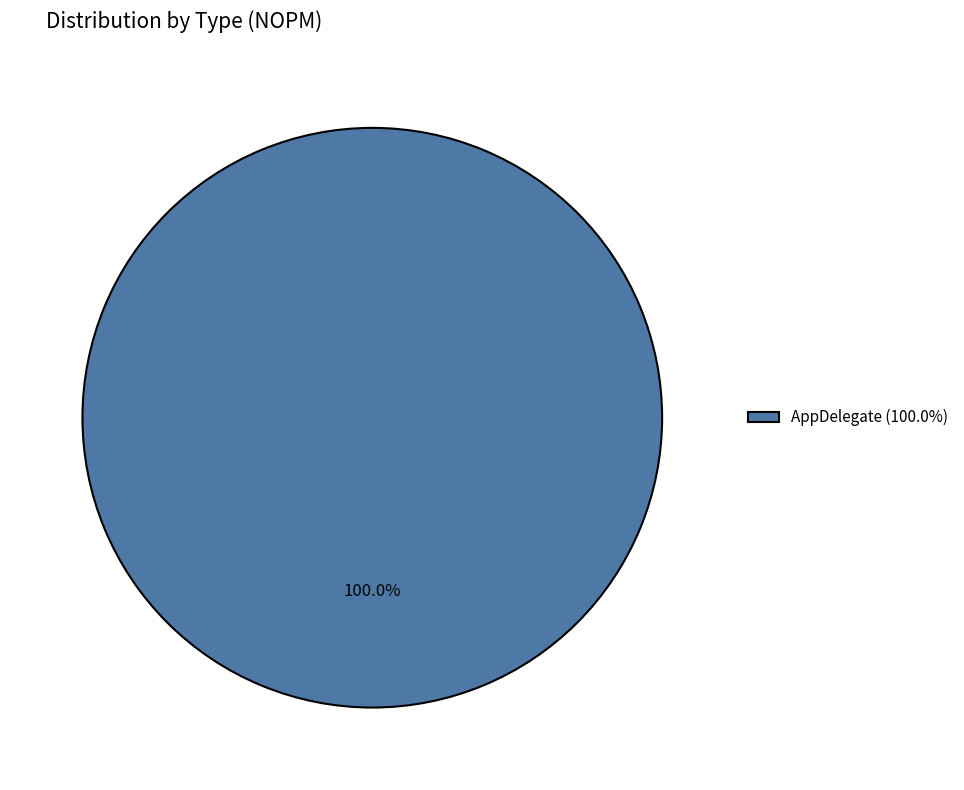

How many segments does this pie chart have?

1